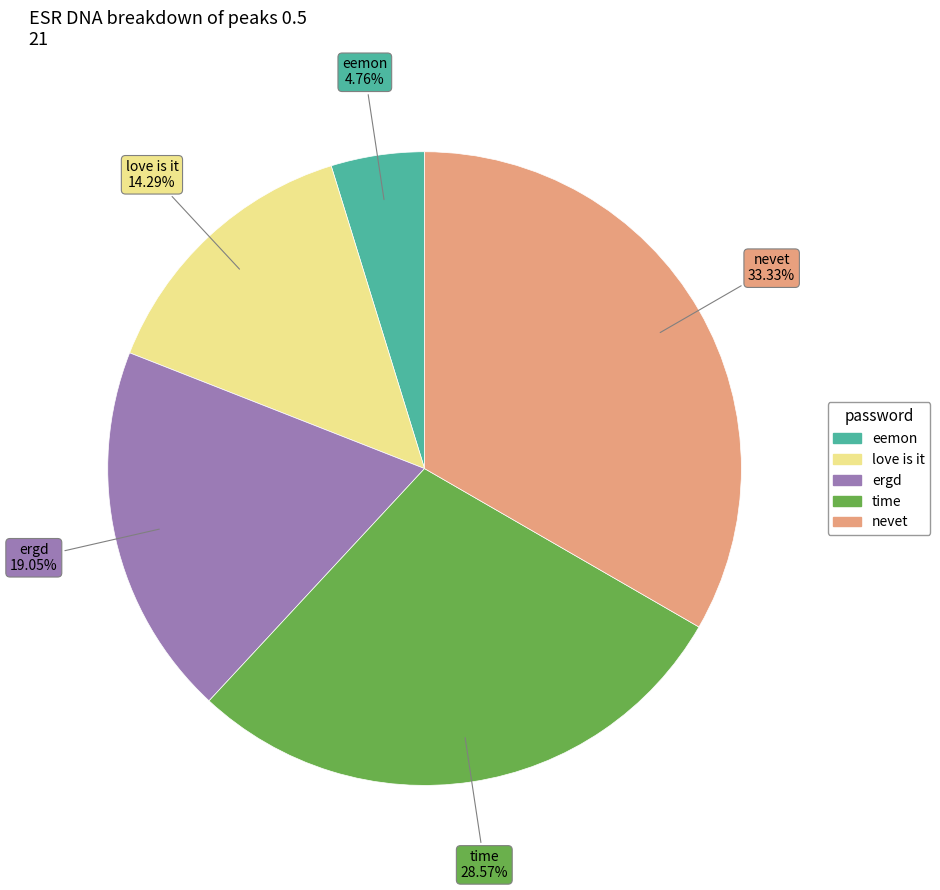

Does nevet represent more than half of the total?

No